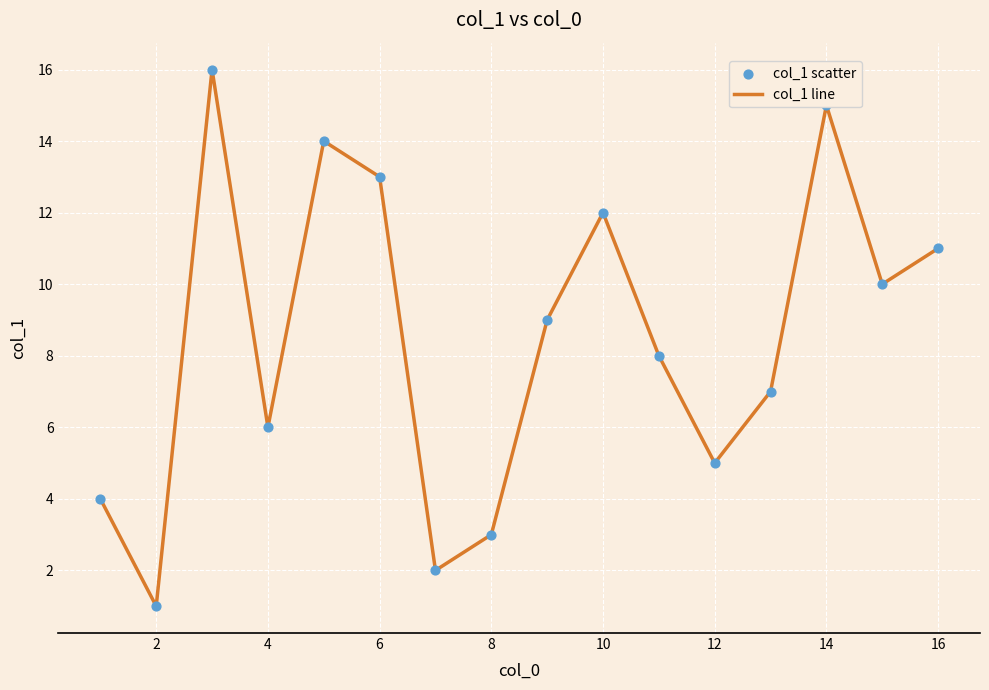

What is the difference between the maximum and minimum values?

15